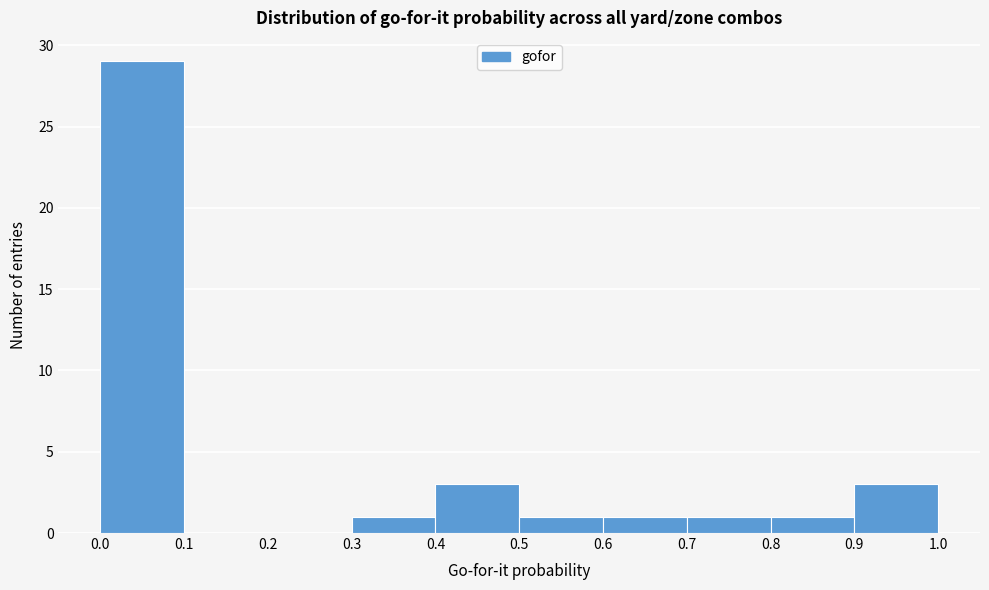

Reading left to right, transcribe this chart: for each bar, give the range it covers on the x-axis and its height. The values are not printed on the chart, so give them approximately, as read against the axis.

0.0 to 0.1: 29
0.1 to 0.2: 0
0.2 to 0.3: 0
0.3 to 0.4: 1
0.4 to 0.5: 3
0.5 to 0.6: 1
0.6 to 0.7: 1
0.7 to 0.8: 1
0.8 to 0.9: 1
0.9 to 1.0: 3